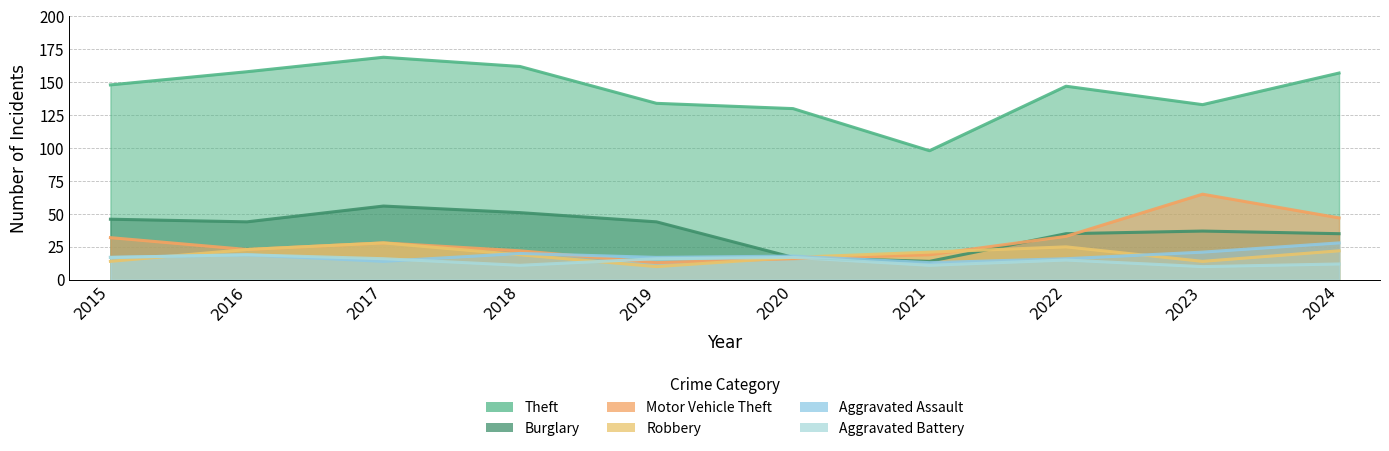

Read the Aggravated Assault value at 2019.

17